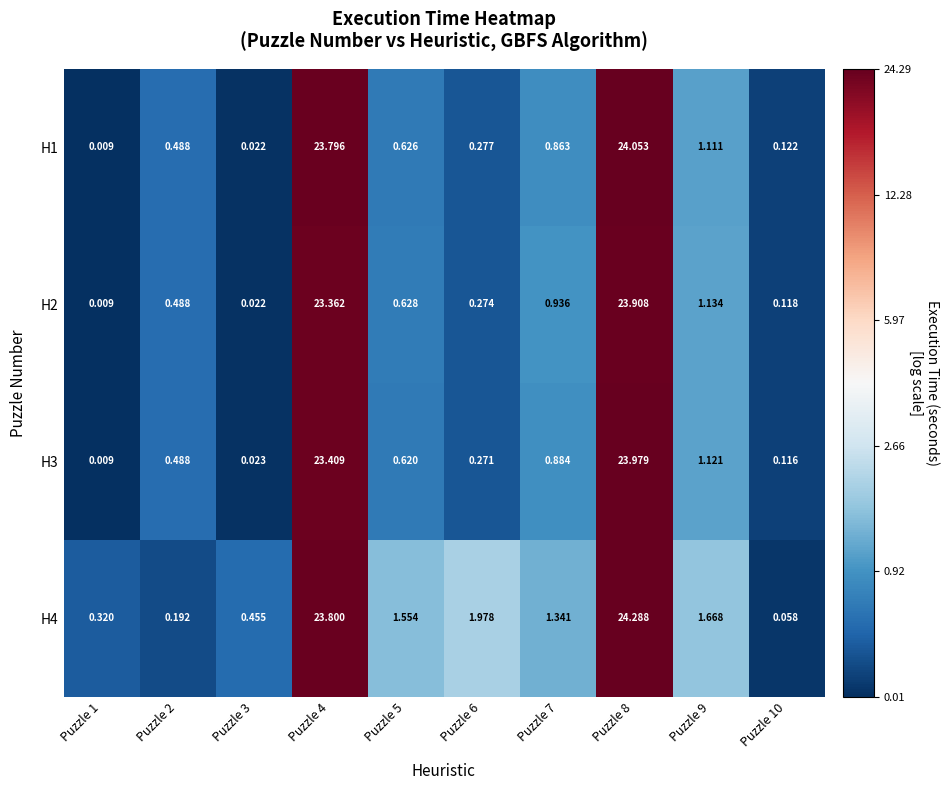

Count the number of data series in this chart.

4